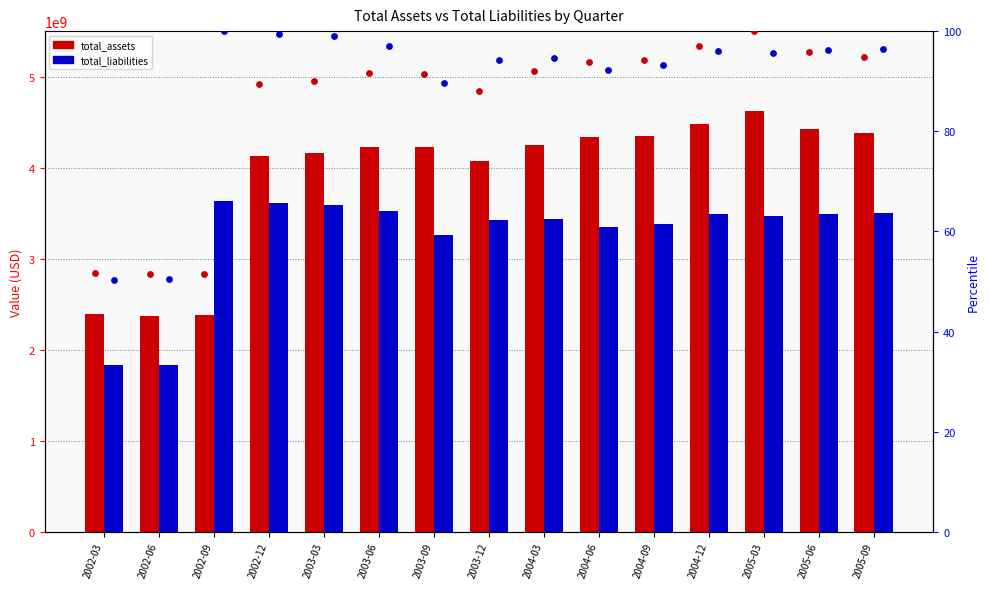

Which series has the largest Y range (max minus min)?

total_assets